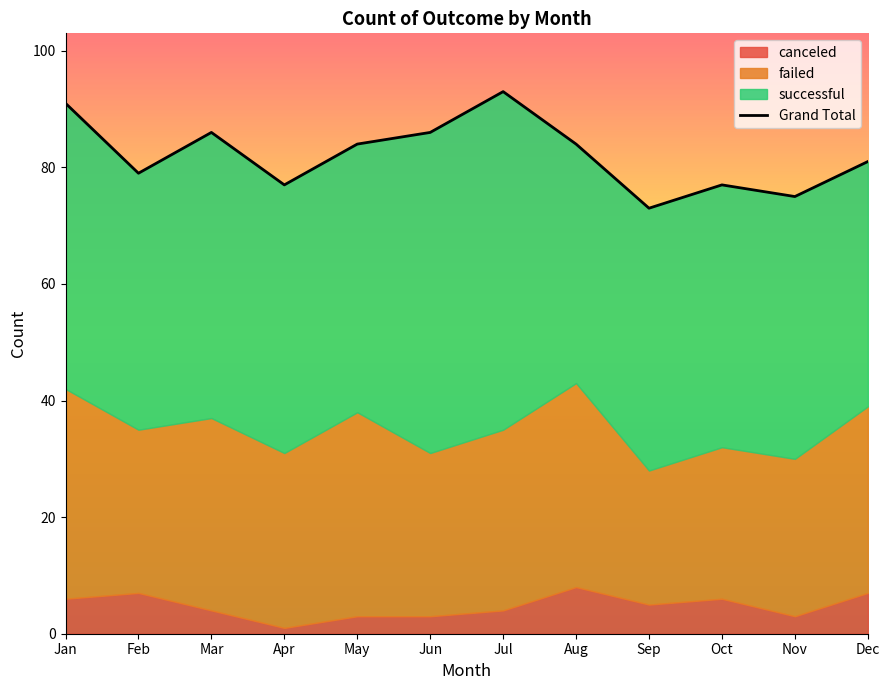

What is the sum of all values?

986